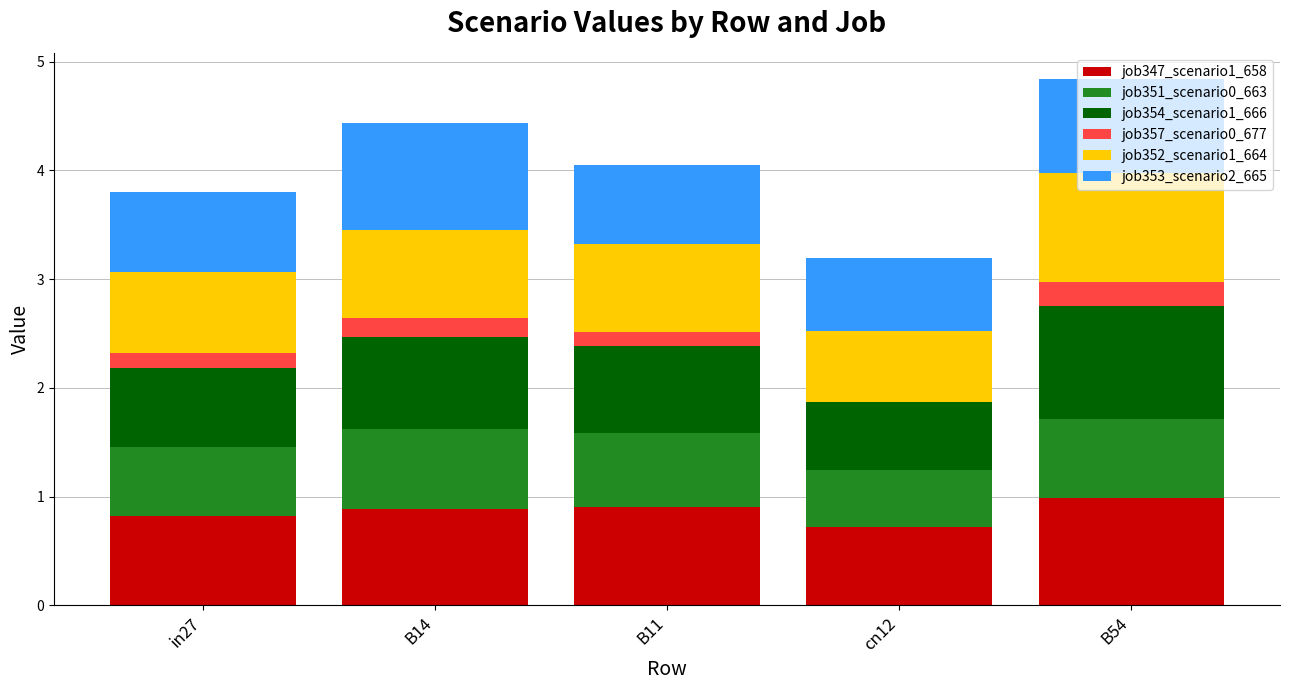

What is the total value across all series at B11?

4.1